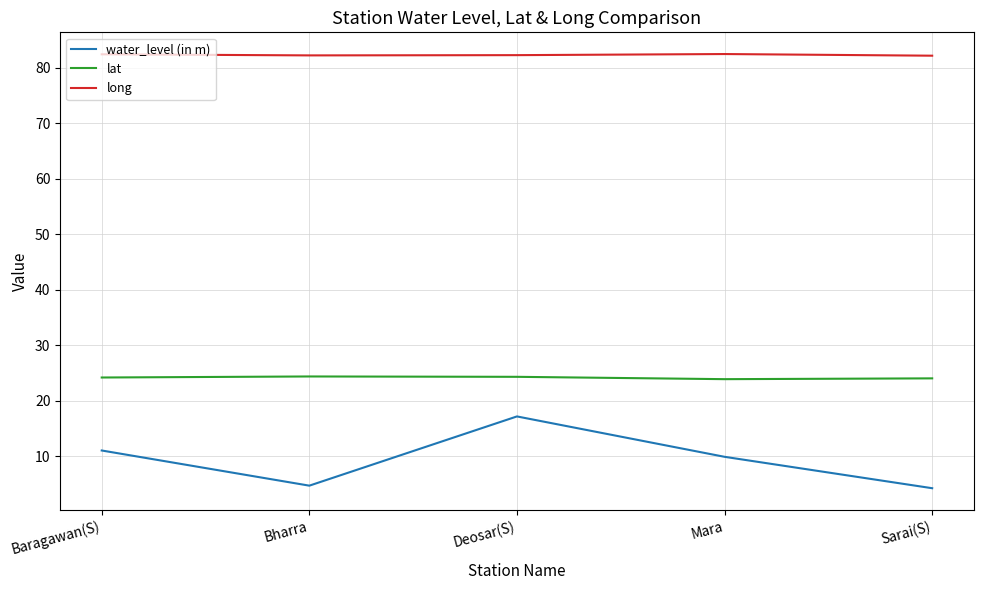

At which label does water_level (in m) first exceed 9?

Baragawan(S)